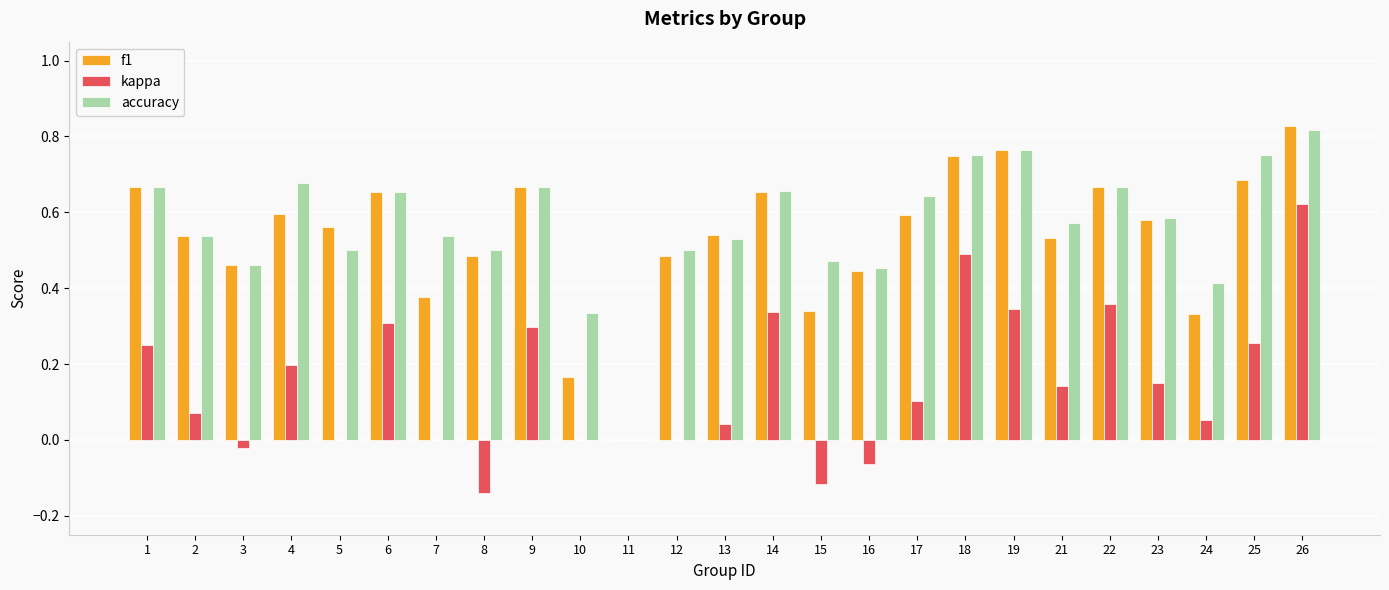

The f1 series shows 0.4 at 7. True or false?

True